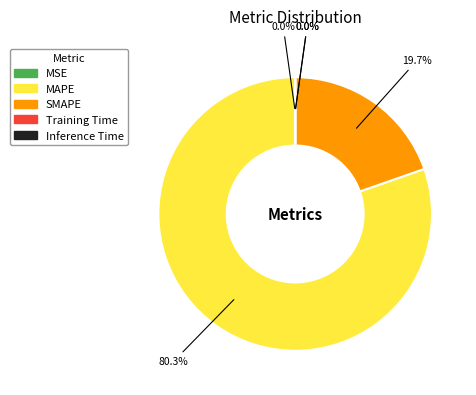

Which category has the biggest portion of the pie?

MAPE